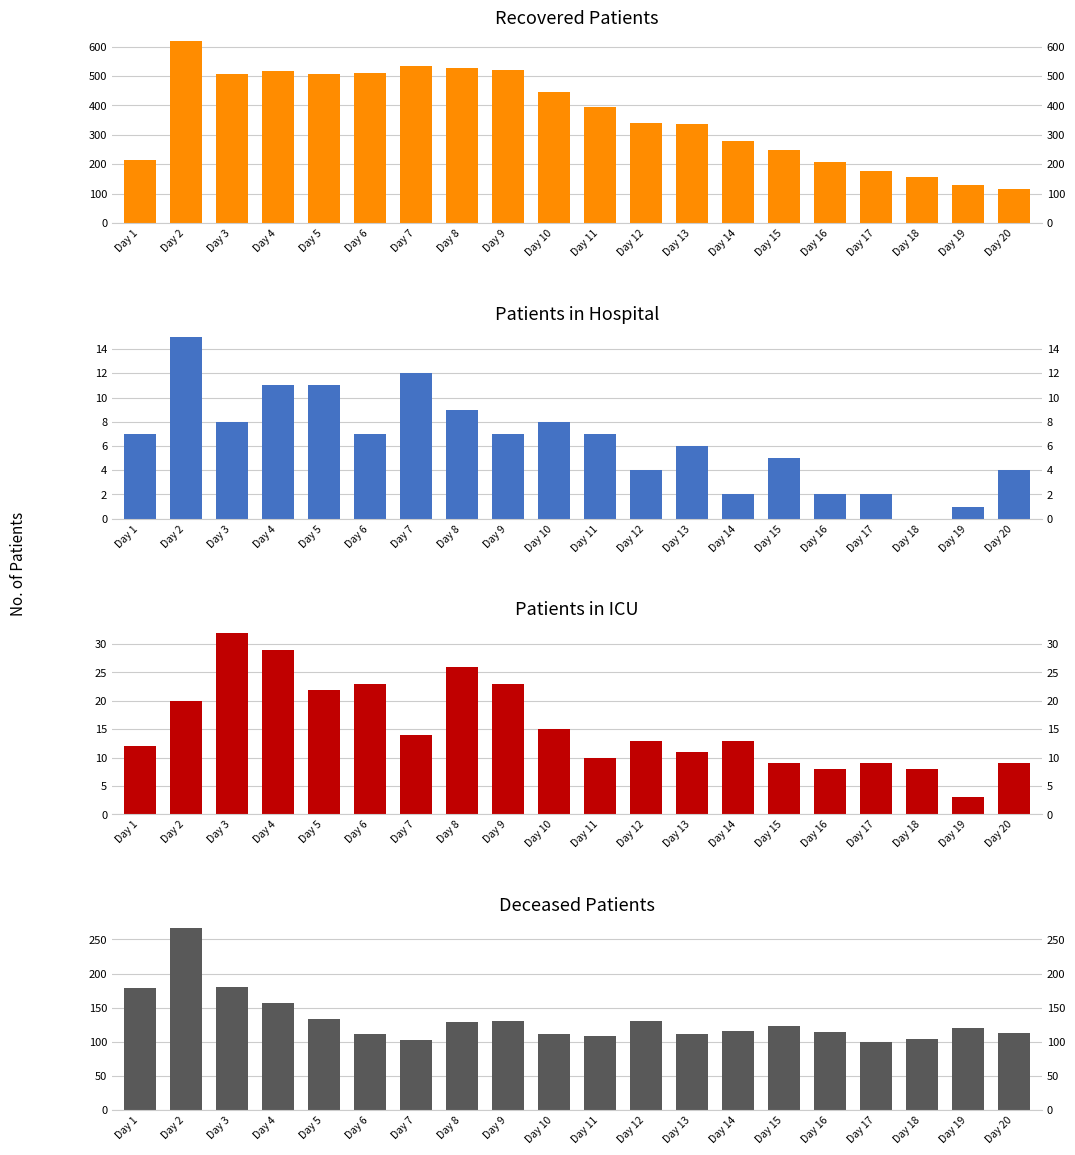

Rank the categories by patients_in_icu value from highest to lowest.

Day 3, Day 4, Day 8, Day 6, Day 9, Day 5, Day 2, Day 10, Day 7, Day 12, Day 14, Day 1, Day 13, Day 11, Day 15, Day 17, Day 20, Day 16, Day 18, Day 19